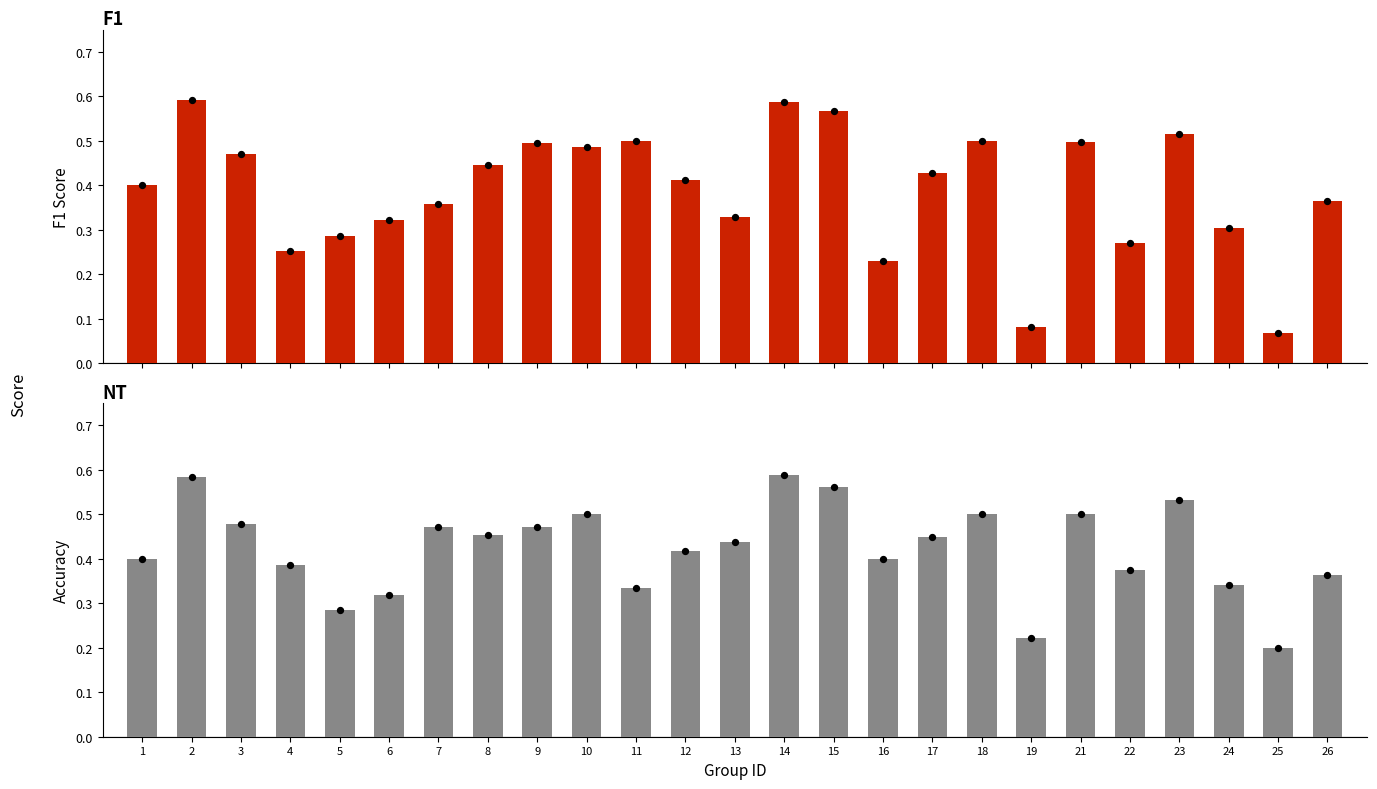

Which series reaches the maximum Y coordinate?

f1